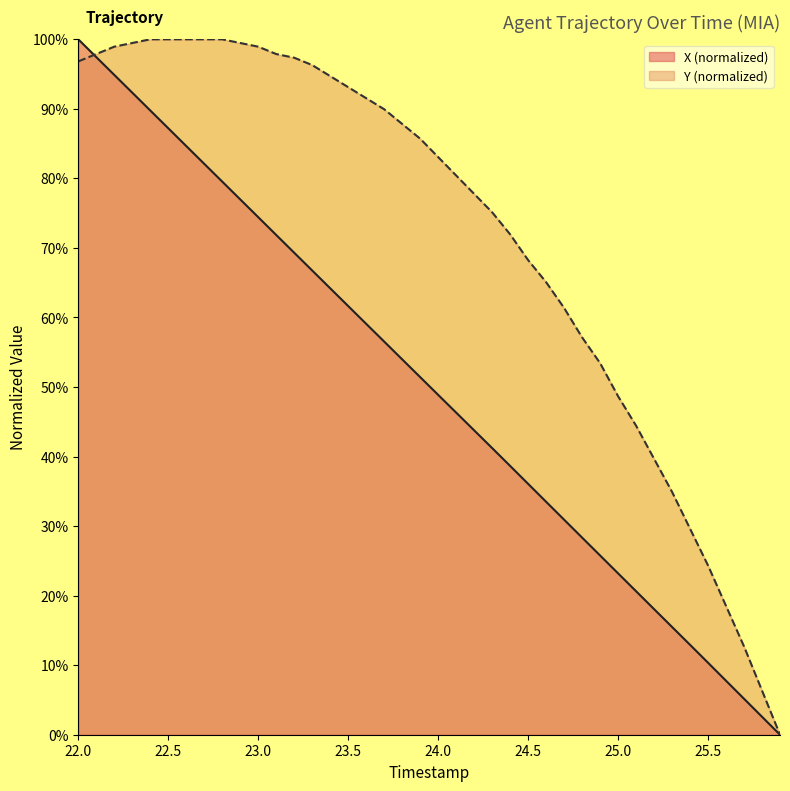

Reading left to right, transcribe all the data shown in this chart.

X: 1.0	1.0	0.9	0.9	0.9	0.9	0.8	0.8	0.8	0.8	0.7	0.7	0.7	0.7	0.6	0.6	0.6	0.6	0.5	0.5	0.5	0.5	0.4	0.4	0.4	0.4	0.3	0.3	0.3	0.3	0.2	0.2	0.2	0.2	0.1	0.1	0.1	0.1	0.0	0.0
Y: 1.0	1.0	1.0	1.0	1.0	1.0	1.0	1.0	1.0	1.0	1.0	1.0	1.0	1.0	0.9	0.9	0.9	0.9	0.9	0.9	0.8	0.8	0.8	0.8	0.7	0.7	0.7	0.6	0.6	0.5	0.5	0.4	0.4	0.3	0.3	0.2	0.2	0.1	0.1	0.0